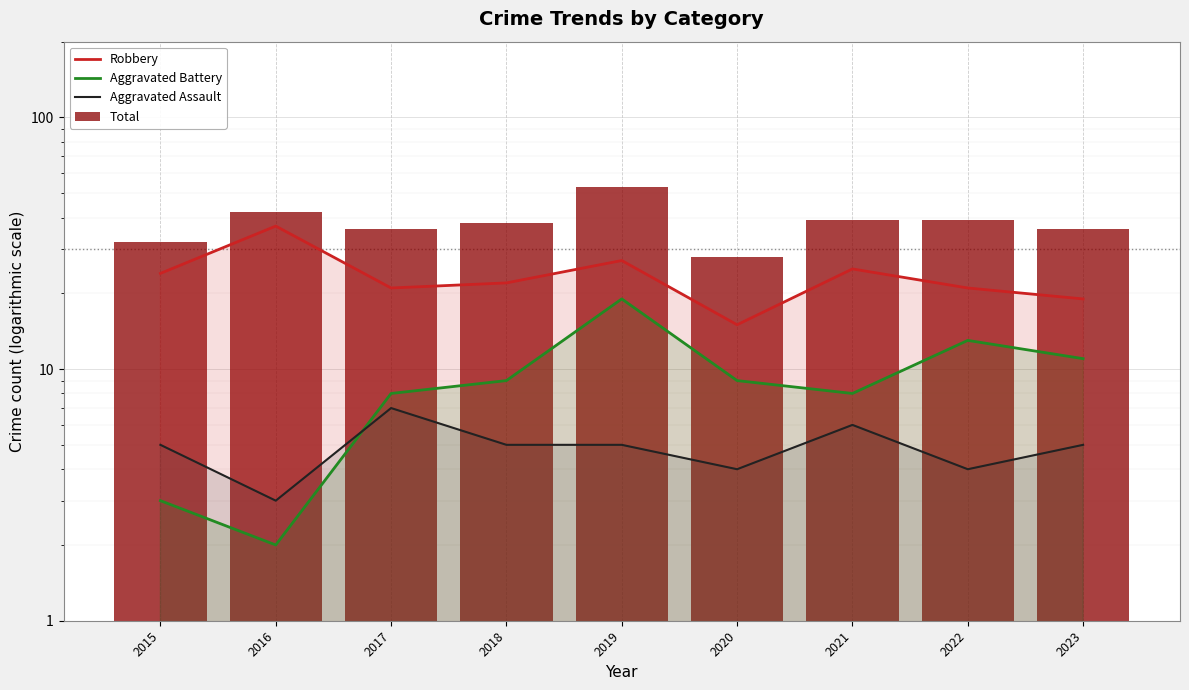

At which category does the chart reach its peak across all series?

2019